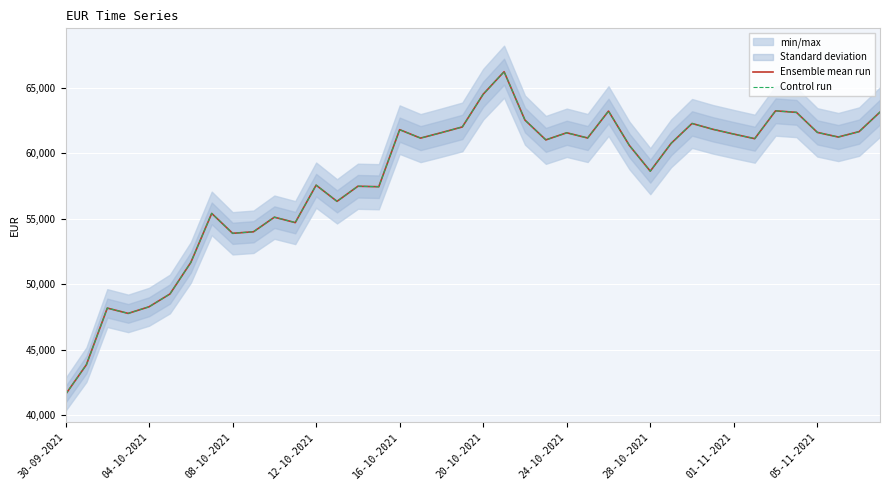

True or false: Control run and Ensemble mean run cross at least once.

False